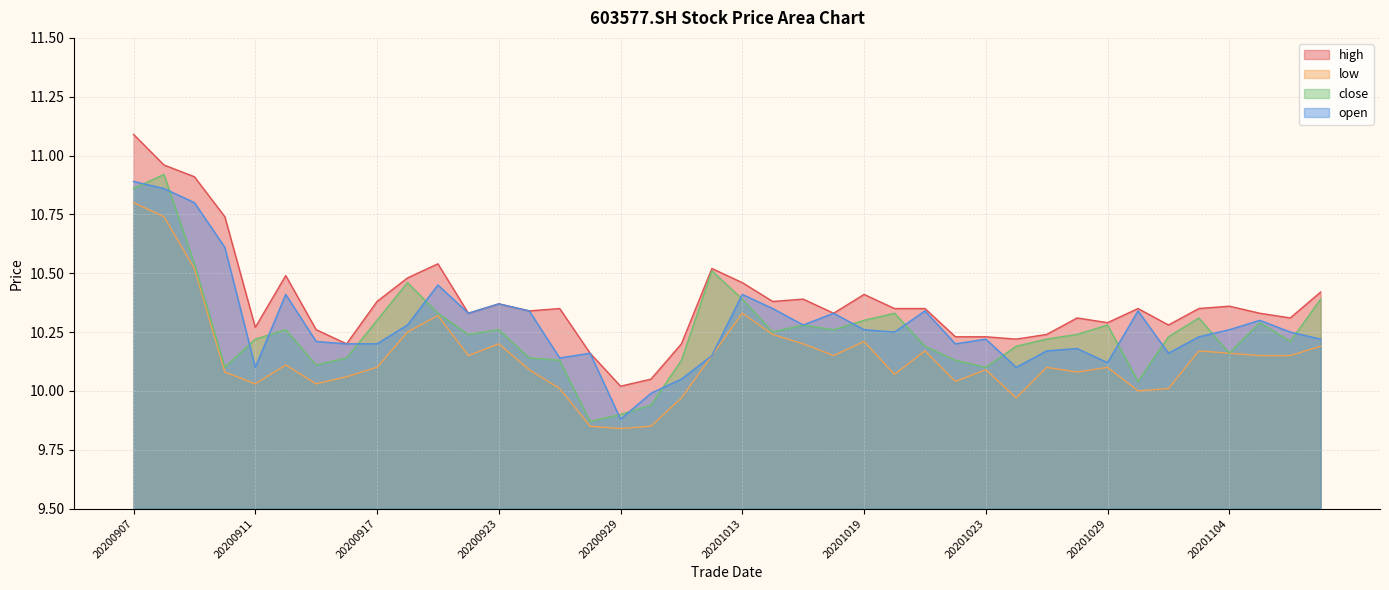

Reading left to right, extract all data points from this chart.

high: 20200907=11.1	20200908=11.0	20200909=10.9	20200910=10.7	20200911=10.3	20200914=10.5	20200915=10.3	20200916=10.2	20200917=10.4	20200918=10.5	20200921=10.5	20200922=10.3	20200923=10.4	20200924=10.3	20200925=10.3	20200928=10.2	20200929=10.0	20200930=10.1	20201009=10.2	20201012=10.5	20201013=10.5	20201014=10.4	20201015=10.4	20201016=10.3	20201019=10.4	20201020=10.3	20201021=10.3	20201022=10.2	20201023=10.2	20201026=10.2	20201027=10.2	20201028=10.3	20201029=10.3	20201030=10.3	20201102=10.3	20201103=10.3	20201104=10.4	20201105=10.3	20201106=10.3	20201109=10.4
low: 20200907=10.8	20200908=10.7	20200909=10.5	20200910=10.1	20200911=10.0	20200914=10.1	20200915=10.0	20200916=10.1	20200917=10.1	20200918=10.2	20200921=10.3	20200922=10.2	20200923=10.2	20200924=10.1	20200925=10.0	20200928=9.8	20200929=9.8	20200930=9.8	20201009=10.0	20201012=10.2	20201013=10.3	20201014=10.2	20201015=10.2	20201016=10.2	20201019=10.2	20201020=10.1	20201021=10.2	20201022=10.0	20201023=10.1	20201026=10.0	20201027=10.1	20201028=10.1	20201029=10.1	20201030=10.0	20201102=10.0	20201103=10.2	20201104=10.2	20201105=10.2	20201106=10.2	20201109=10.2
close: 20200907=10.9	20200908=10.9	20200909=10.5	20200910=10.1	20200911=10.2	20200914=10.3	20200915=10.1	20200916=10.1	20200917=10.3	20200918=10.5	20200921=10.3	20200922=10.2	20200923=10.3	20200924=10.1	20200925=10.1	20200928=9.9	20200929=9.9	20200930=9.9	20201009=10.1	20201012=10.5	20201013=10.4	20201014=10.2	20201015=10.3	20201016=10.3	20201019=10.3	20201020=10.3	20201021=10.2	20201022=10.1	20201023=10.1	20201026=10.2	20201027=10.2	20201028=10.2	20201029=10.3	20201030=10.0	20201102=10.2	20201103=10.3	20201104=10.2	20201105=10.3	20201106=10.2	20201109=10.4
open: 20200907=10.9	20200908=10.9	20200909=10.8	20200910=10.6	20200911=10.1	20200914=10.4	20200915=10.2	20200916=10.2	20200917=10.2	20200918=10.3	20200921=10.4	20200922=10.3	20200923=10.4	20200924=10.3	20200925=10.1	20200928=10.2	20200929=9.9	20200930=10.0	20201009=10.1	20201012=10.2	20201013=10.4	20201014=10.3	20201015=10.3	20201016=10.3	20201019=10.3	20201020=10.2	20201021=10.3	20201022=10.2	20201023=10.2	20201026=10.1	20201027=10.2	20201028=10.2	20201029=10.1	20201030=10.3	20201102=10.2	20201103=10.2	20201104=10.3	20201105=10.3	20201106=10.2	20201109=10.2